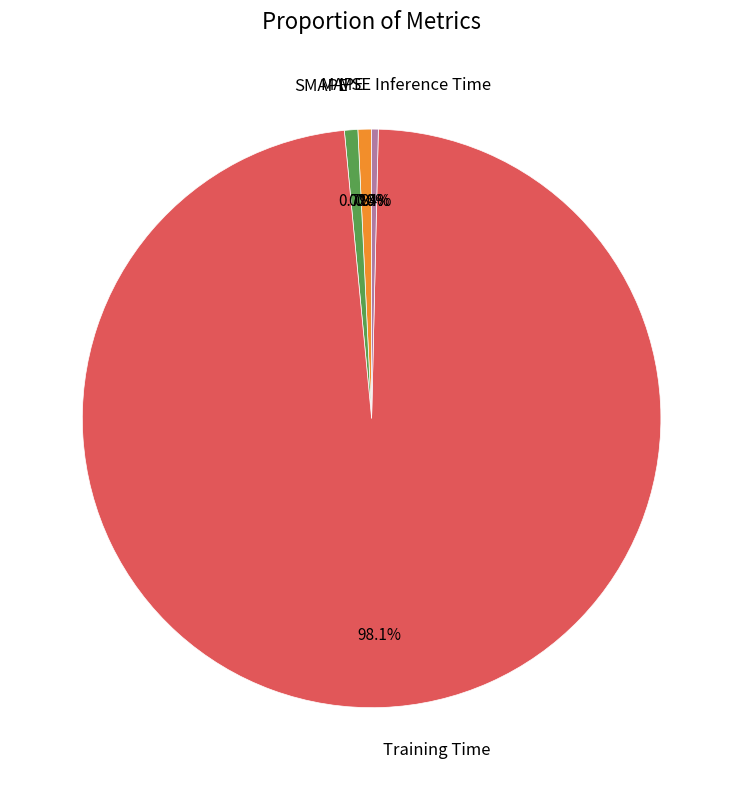

What percentage is NOT represented by Training Time?

1.9%